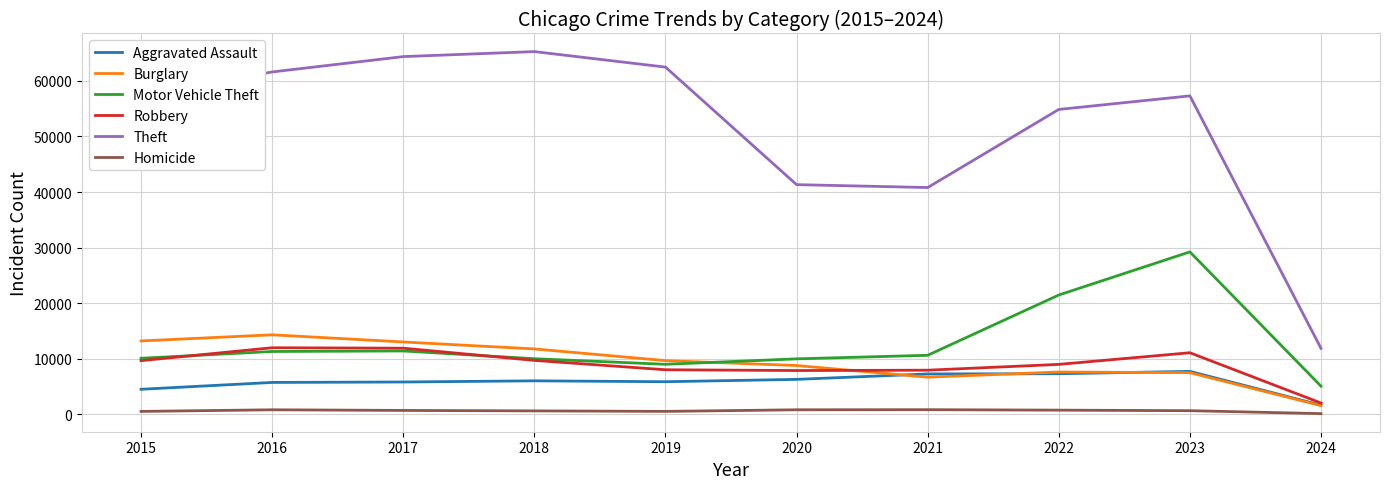

Which series has the largest range (max minus min)?

Theft